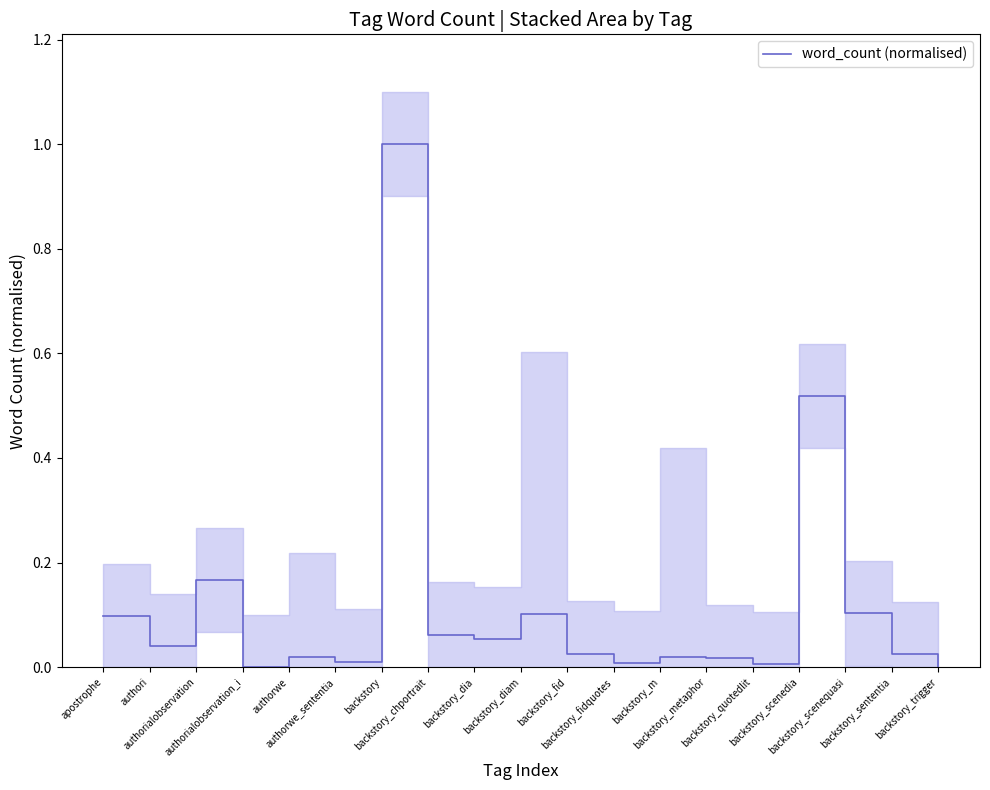

Reading right to left, what are all the values shown in this chart?

backstory_trigger=0.0	backstory_sententia=0.0	backstory_scenequasi=0.1	backstory_scenedia=0.5	backstory_quotedlit=0.0	backstory_metaphor=0.0	backstory_m=0.0	backstory_fidquotes=0.0	backstory_fid=0.0	backstory_diam=0.1	backstory_dia=0.1	backstory_chportrait=0.1	backstory=1.0	authorwe_sententia=0.0	authorwe=0.0	authorialobservation_i=0.0	authorialobservation=0.2	authori=0.0	apostrophe=0.1